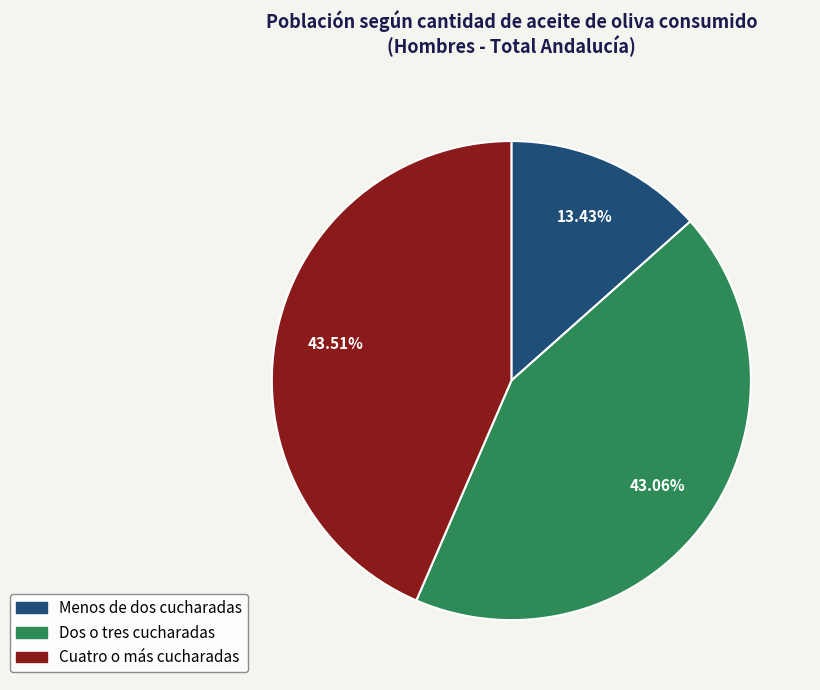

How much of the chart is everything except Dos o tres cucharadas?

56.9%